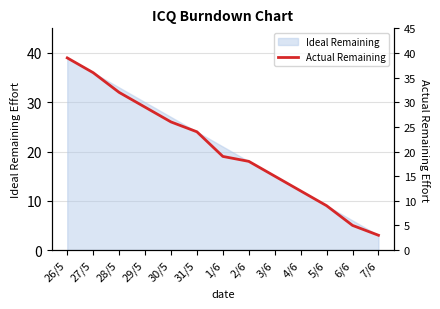

What is the change in value from 26/5 to 7/6?

-36